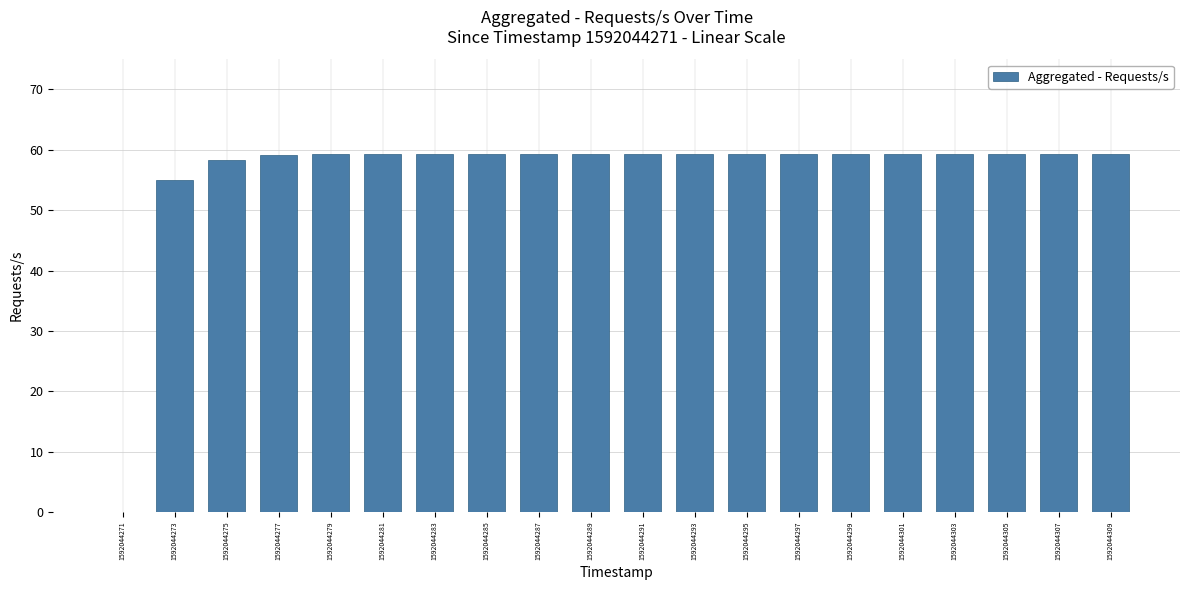

What is the greatest value displayed?

59.3